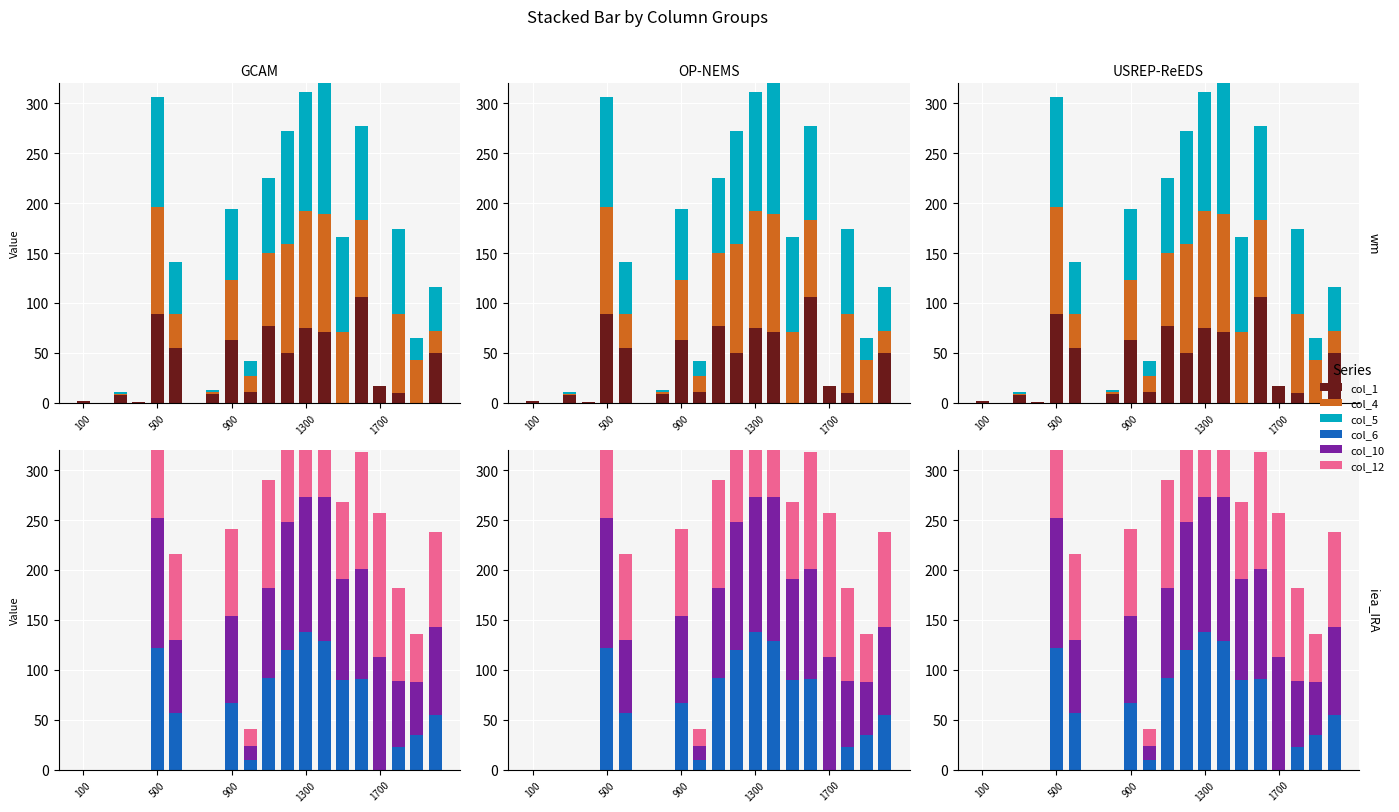

How many values in the col_5 series exceed 52?

9